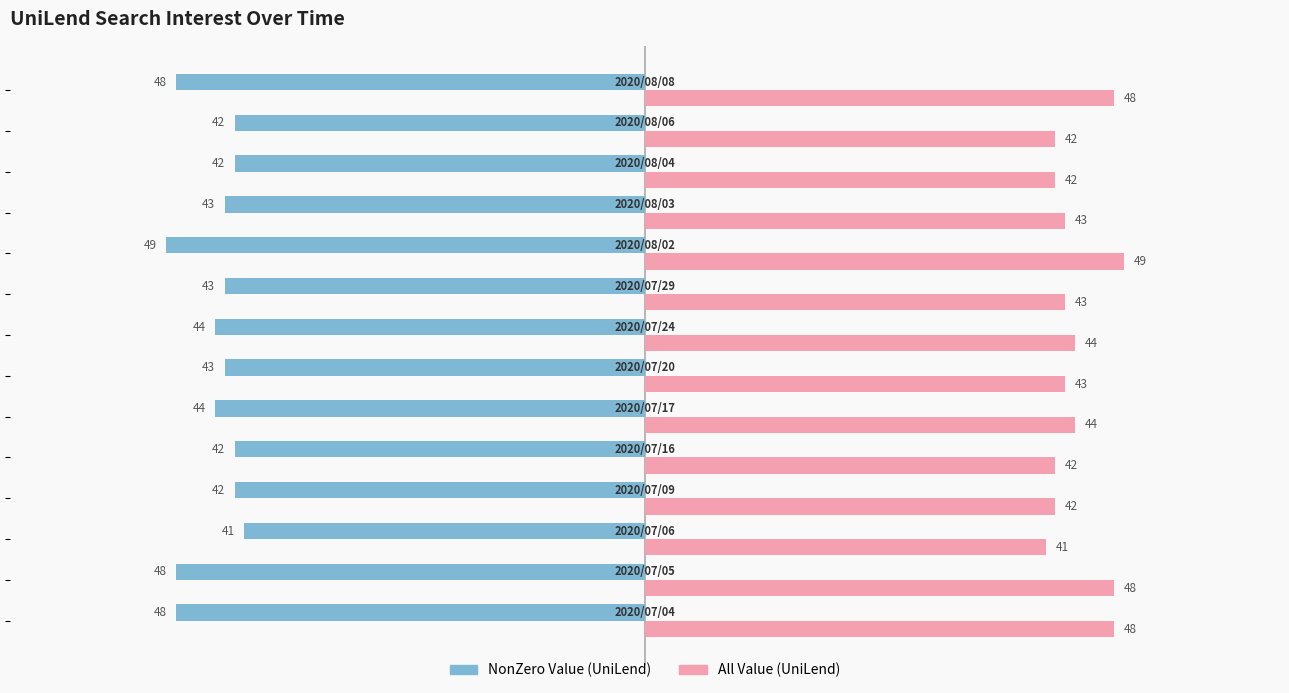

What is the minimum value shown in the chart?

-49